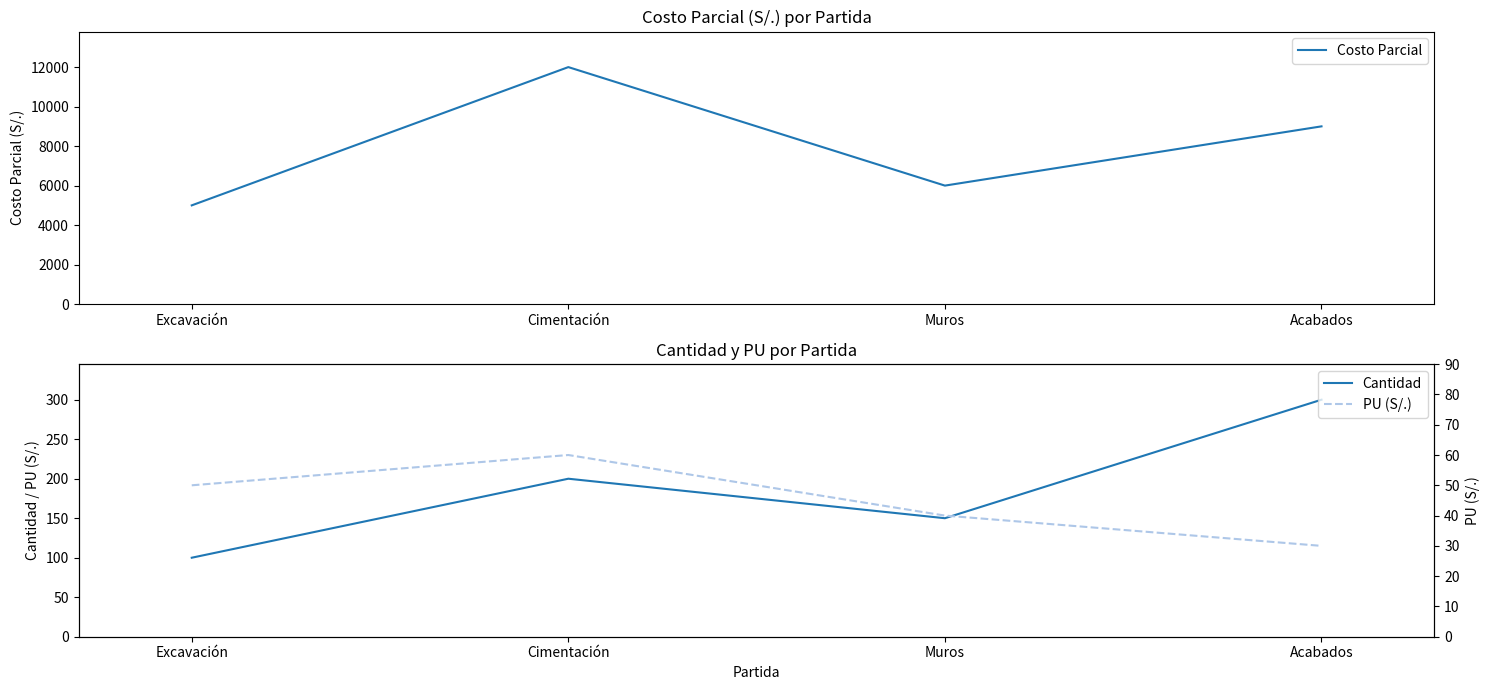

What is the value of the Costo Parcial point at the 4th from the left?

9000